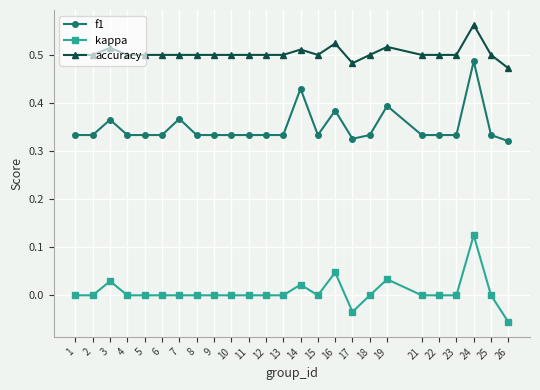

Rank the series at 22 from lowest to highest value.

kappa, f1, accuracy